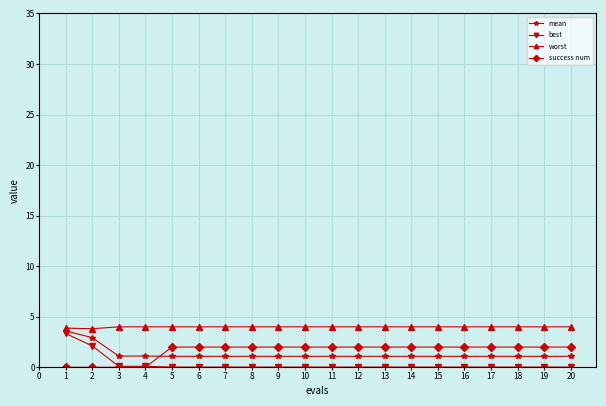

The worst series shows 7.0 at 12. True or false?

False